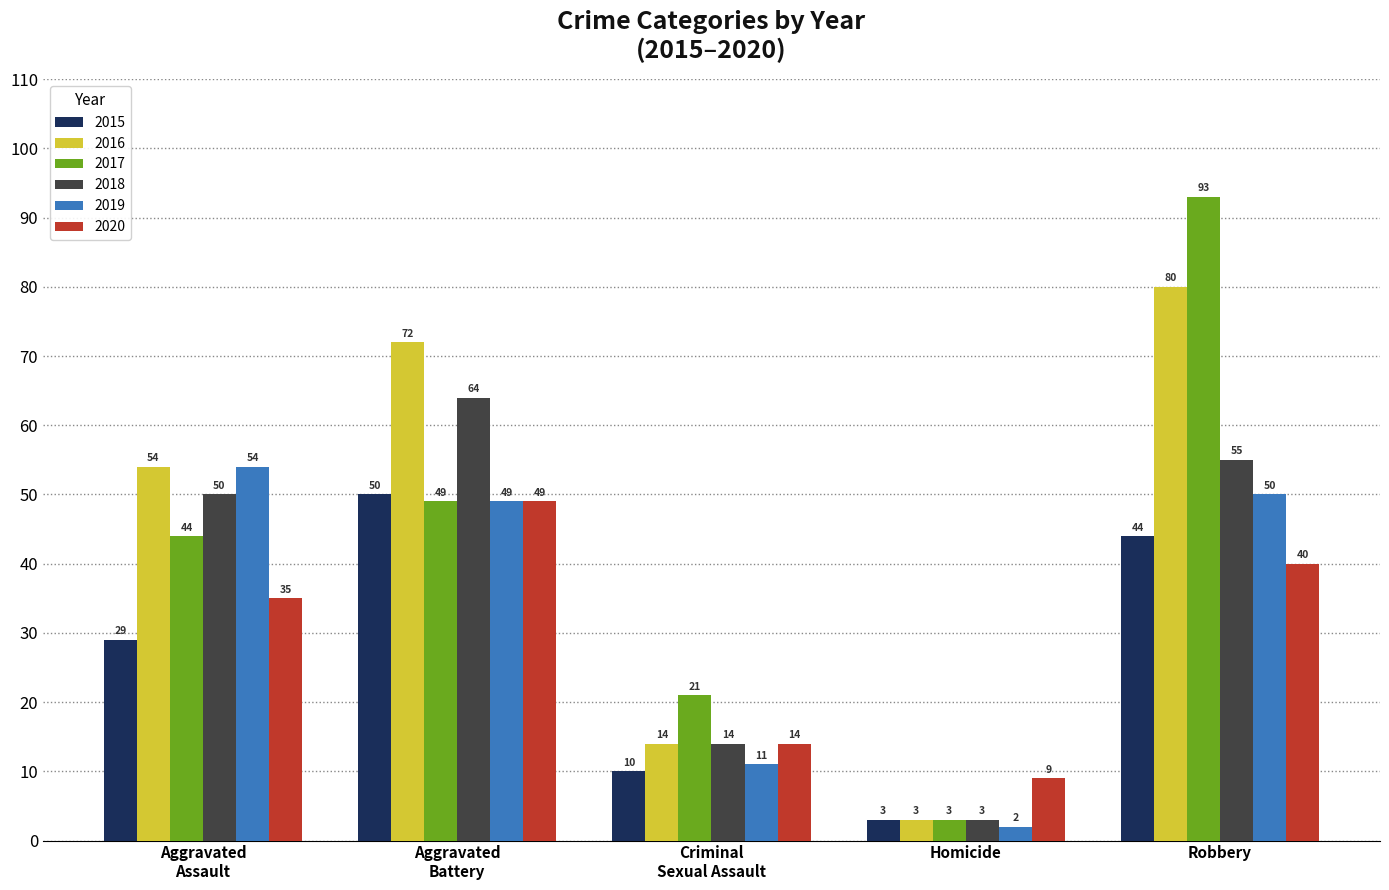

How many categories are shown in the chart?

5